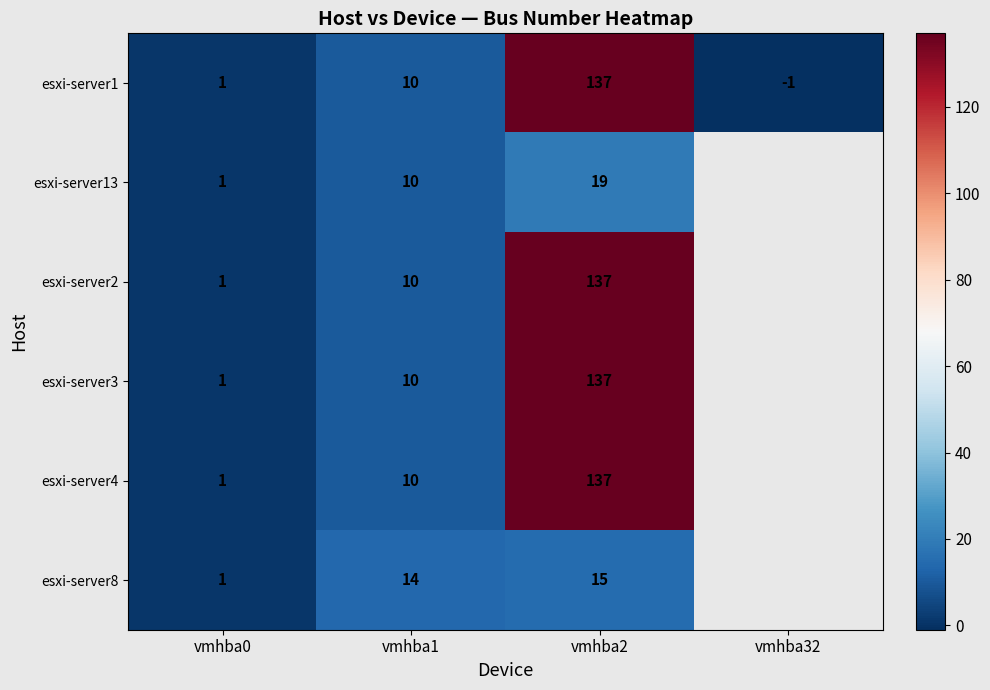

The value of esxi-server2 at vmhba1 is 18. True or false?

False